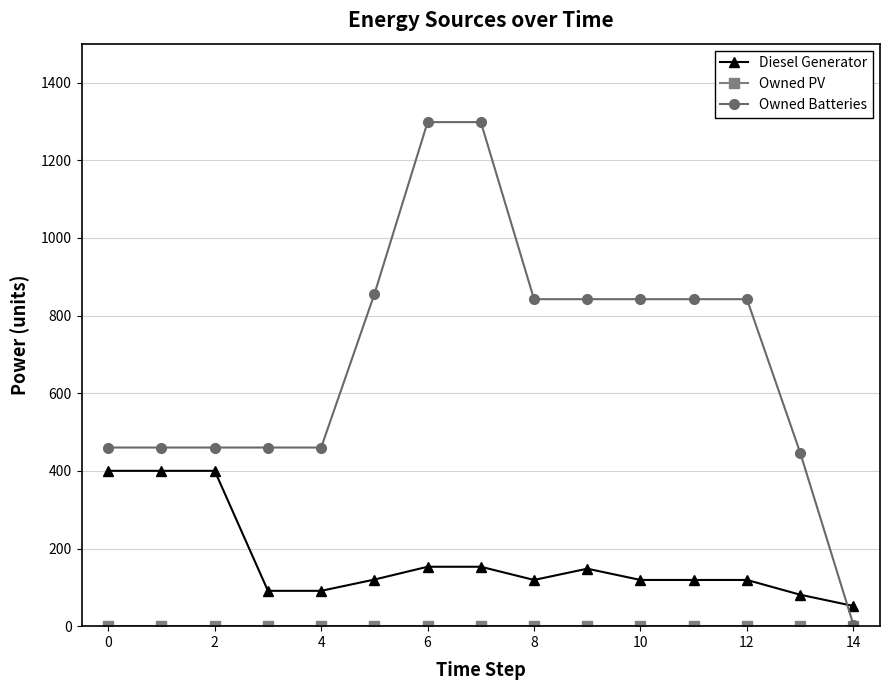

What is the average value of the Owned Batteries series?

694